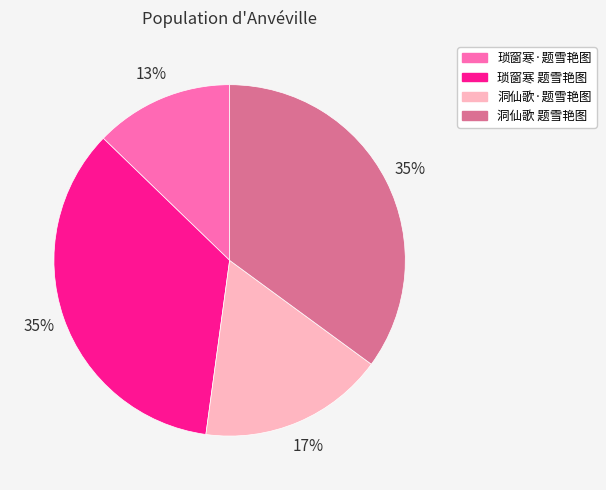

To the nearest percent, what percentage of the pie is 琐窗寒·题雪艳图?

13%